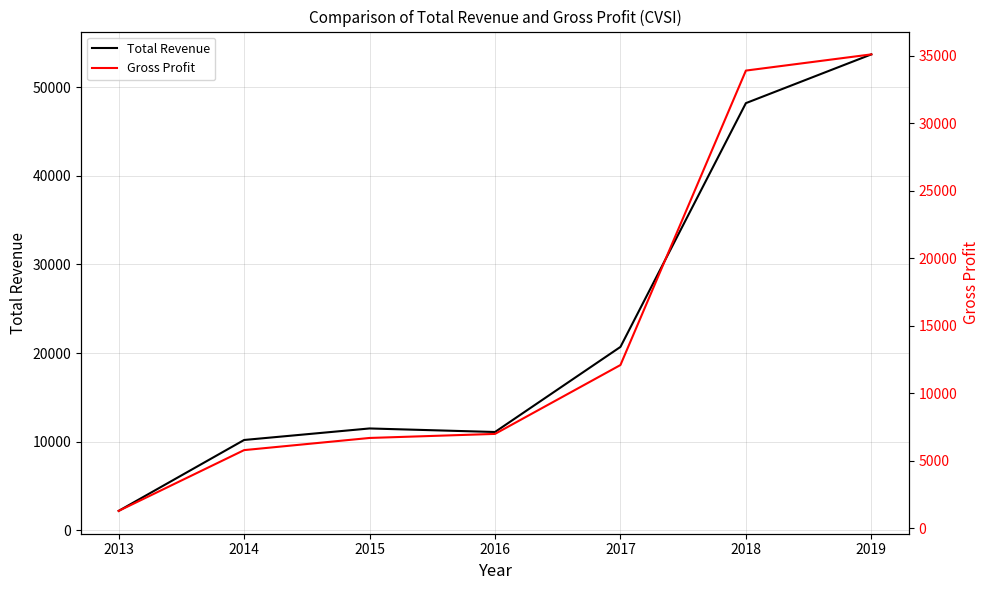

How many values in the Gross Profit series exceed 7000?

3